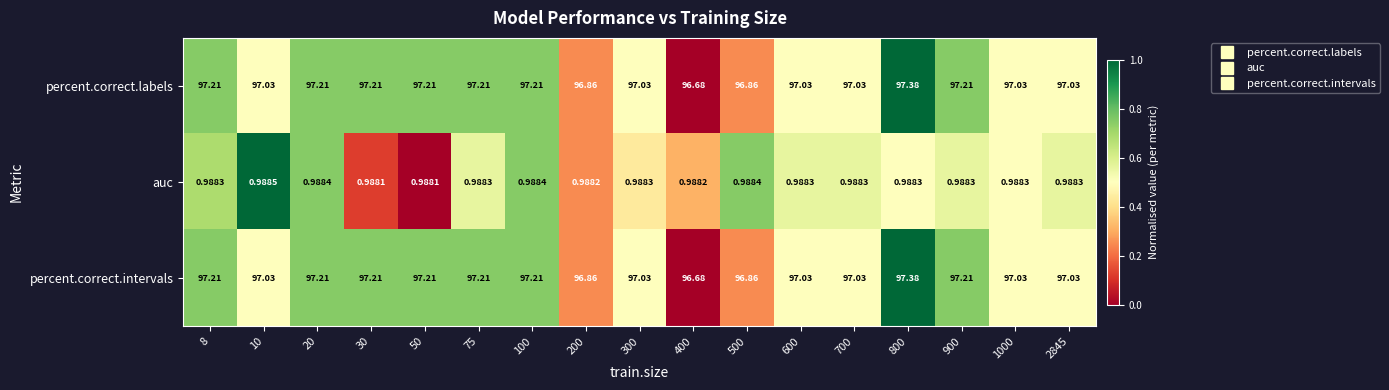

Is the value of percent.correct.labels at 200 greater than the value of percent.correct.intervals at 800?

No